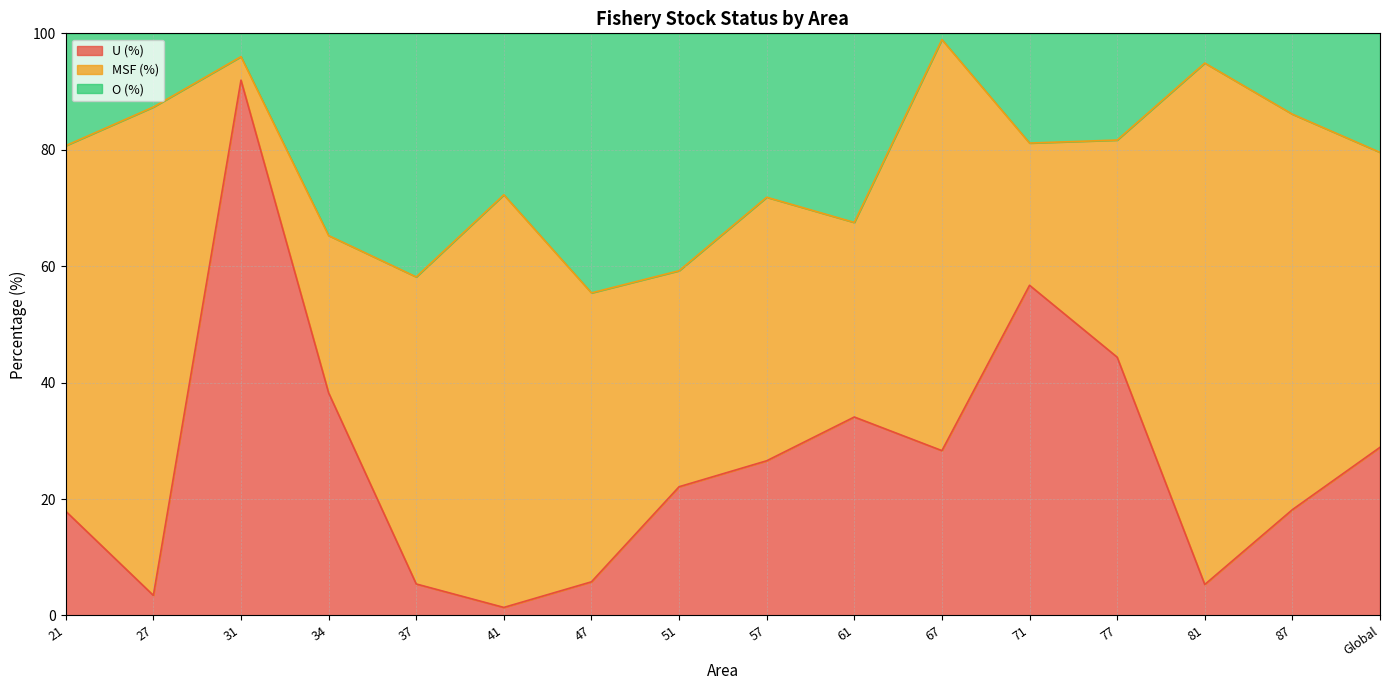

What is the label of the 14th point from the left?

81